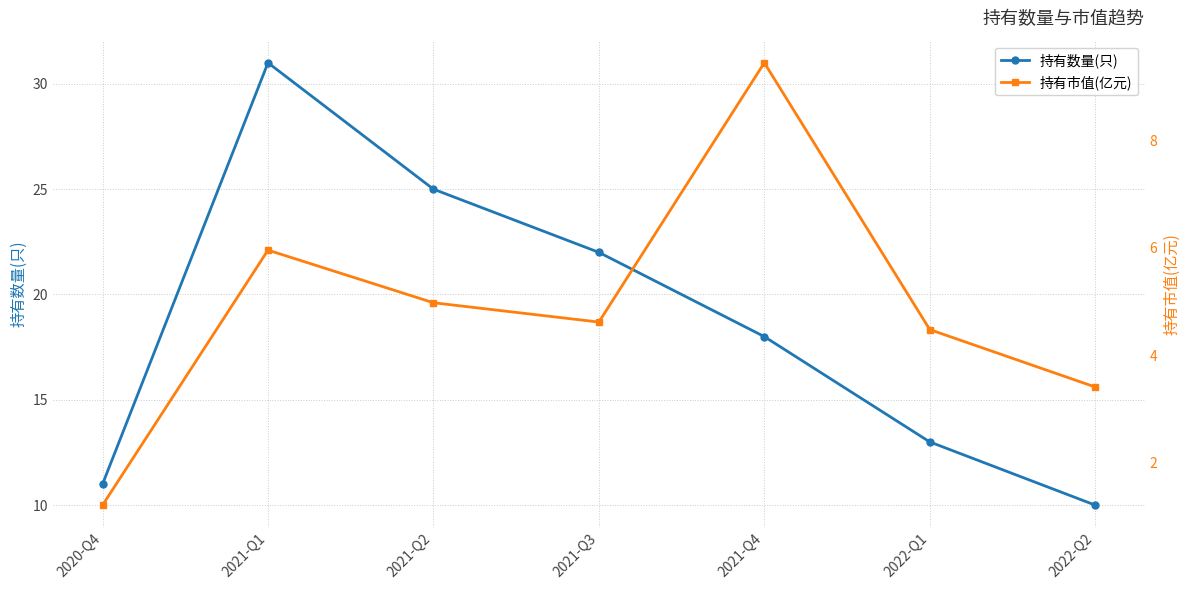

Is it true that 持有数量(只) equals 17.9 at 2022-Q2?

False